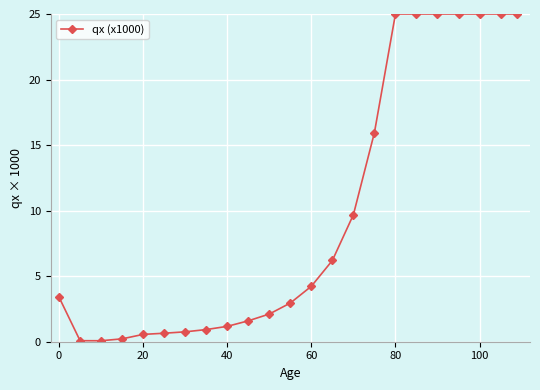

How many lines are shown in the chart?

1